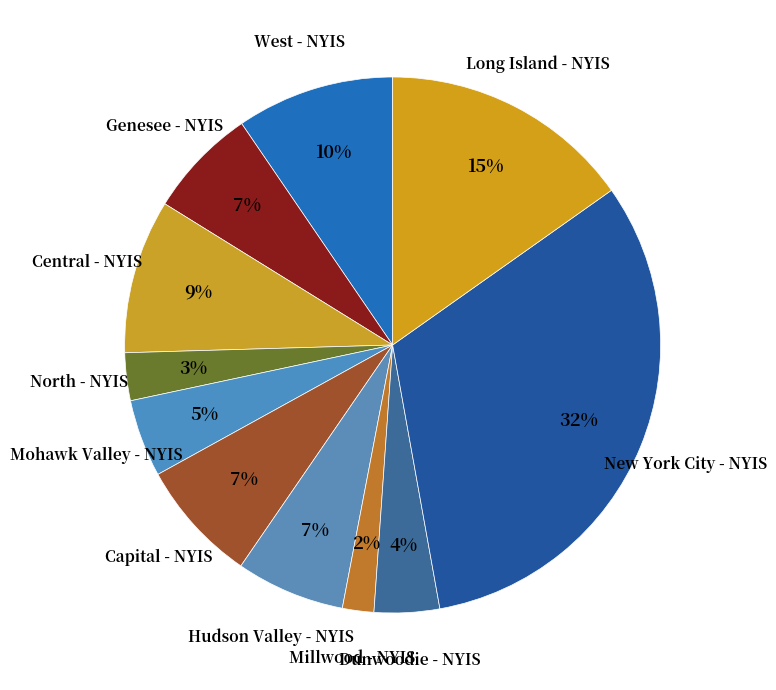

Which has a higher value, Millwood - NYIS or Dunwoodie - NYIS?

Dunwoodie - NYIS